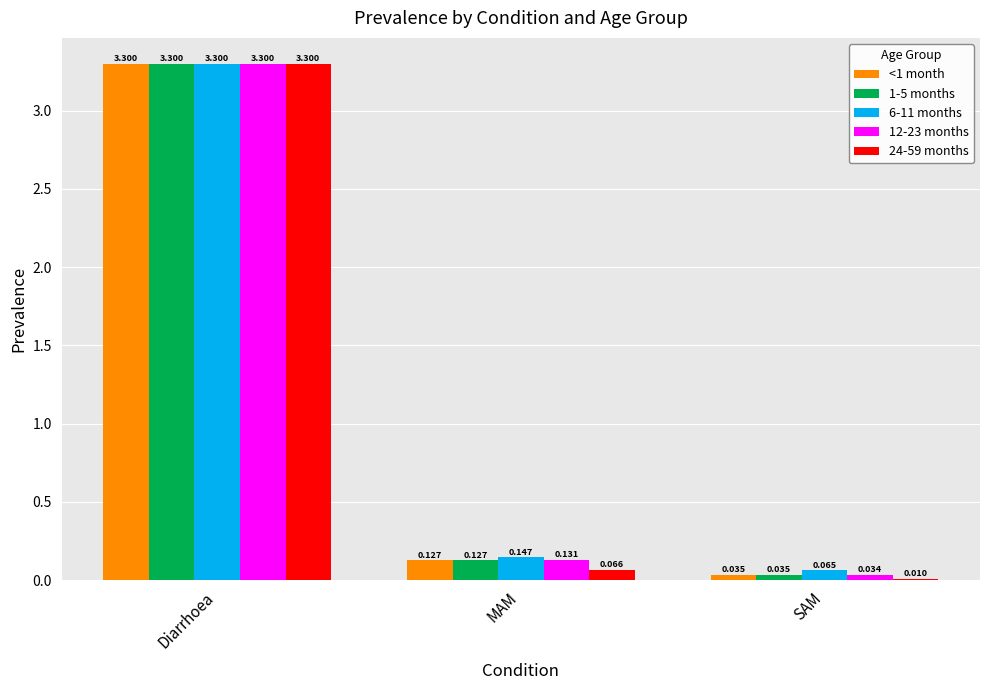

At which category is the sum across all series the highest?

Diarrhoea